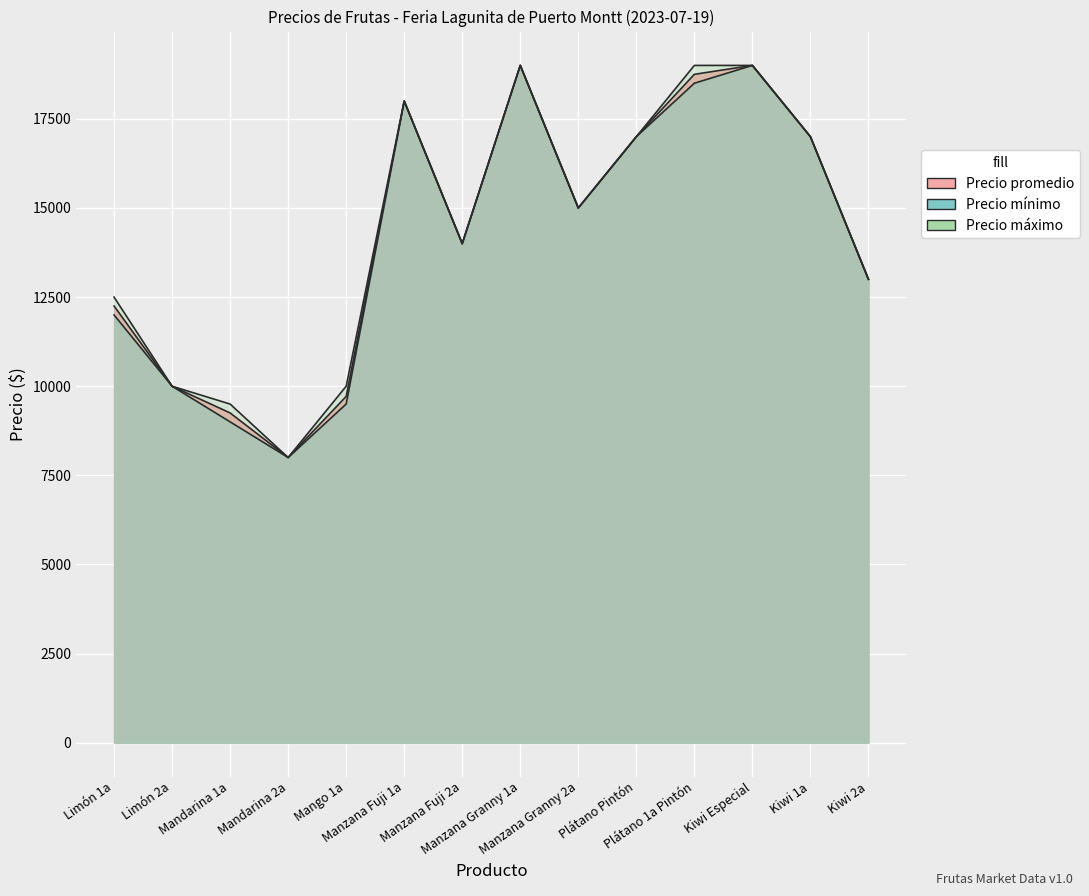

Reading right to left, transcribe all the data shown in this chart.

Precio promedio: 13000	17000	19000	18750	17000	15000	19000	14000	18000	9714	8000	9250	10000	12250
Precio mínimo: 13000	17000	19000	18500	17000	15000	19000	14000	18000	9500	8000	9000	10000	12000
Precio máximo: 13000	17000	19000	19000	17000	15000	19000	14000	18000	10000	8000	9500	10000	12500